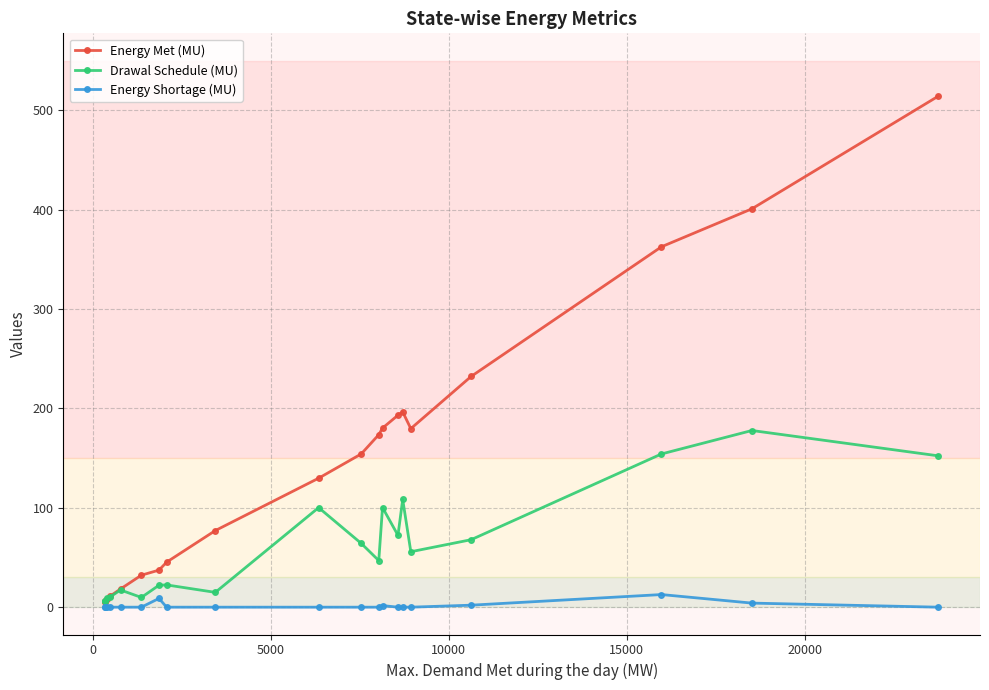

List the series in order of their peak value, highest first.

Energy Met (MU), Drawal Schedule (MU), Energy Shortage (MU)